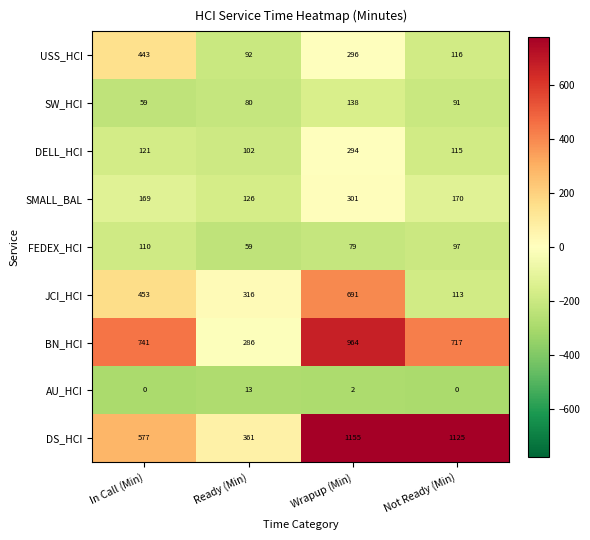

At which label does SMALL_BAL first exceed 170?

Wrapup (Min)